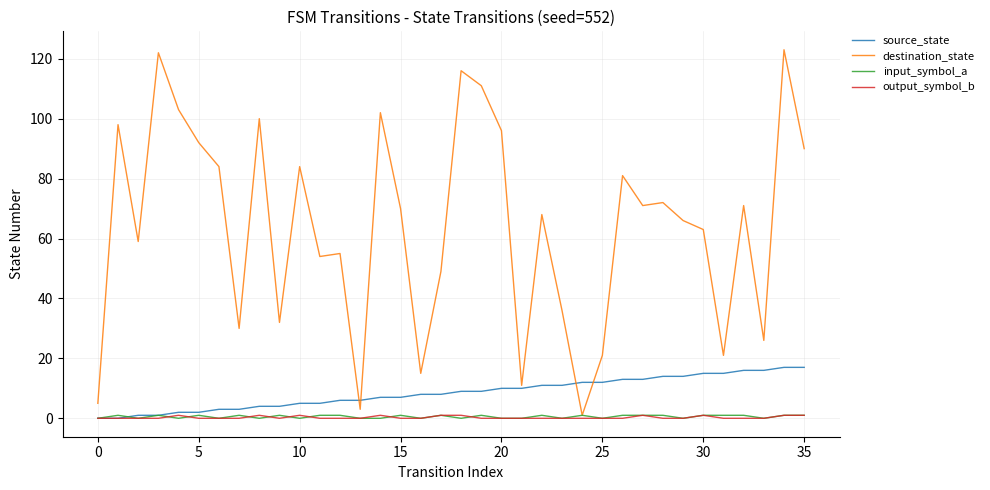

What is the greatest value displayed?

123